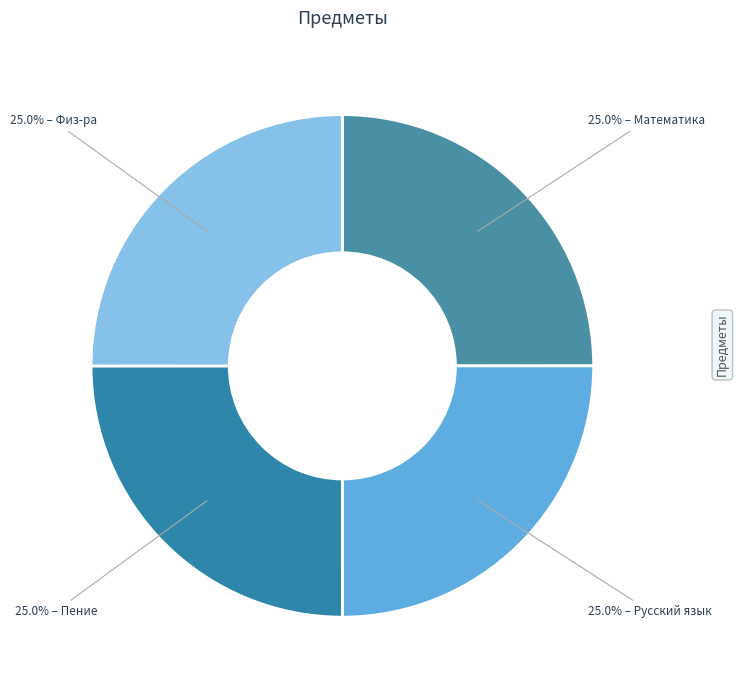

How many slices are in this pie chart?

4